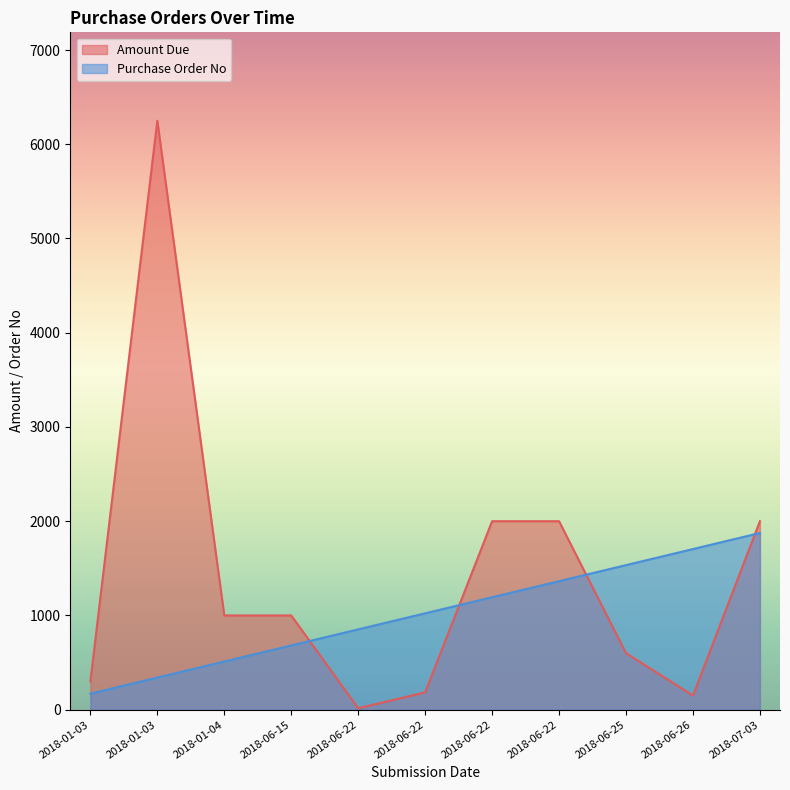

What is the spread (max minus min) of values at 2018-06-15?

318.2